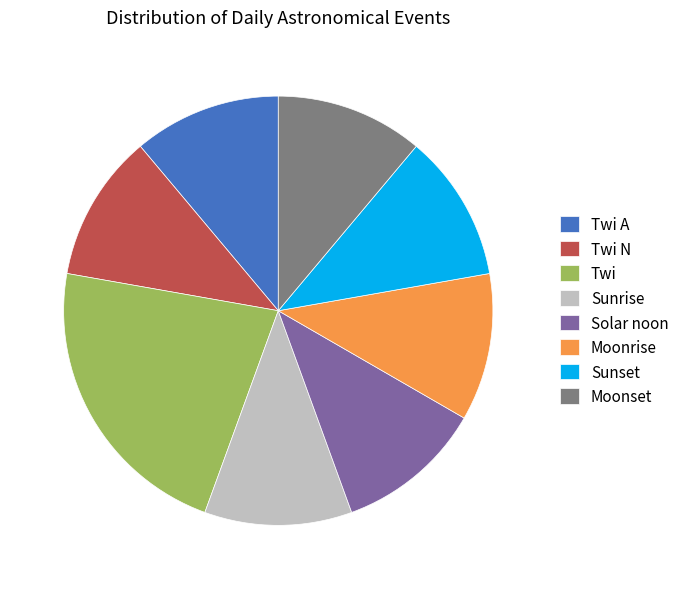

Which category has the biggest portion of the pie?

Twi